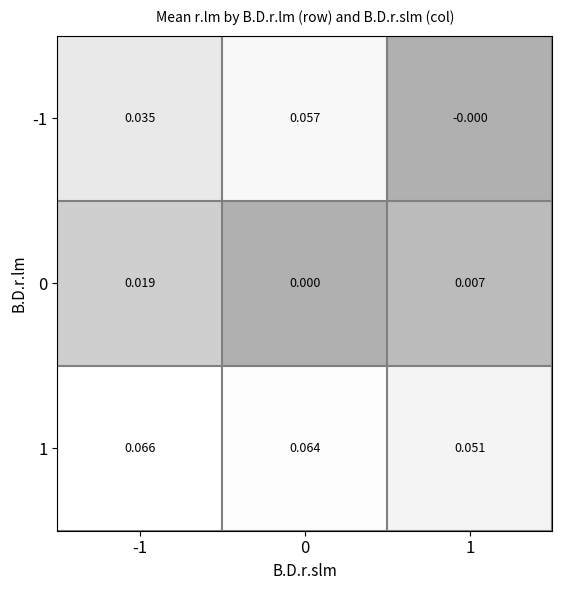

Is the value of -1 at 0 greater than the value of 0 at 1?

Yes